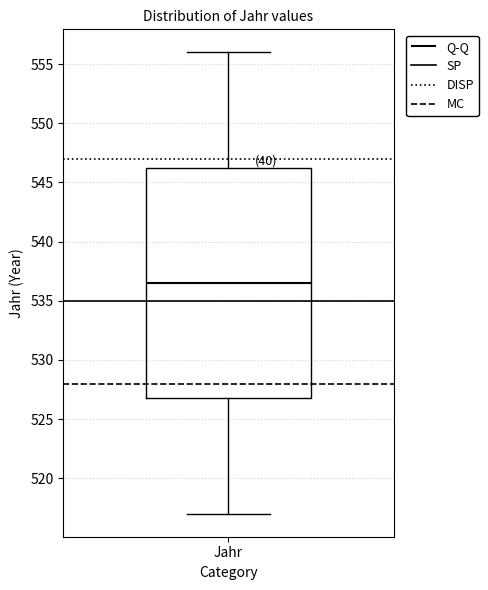

Where does the upper whisker of the box for Jahr end on the y-axis? The values are not printed on the chart, so give them approximately, as read against the axis.

556.0